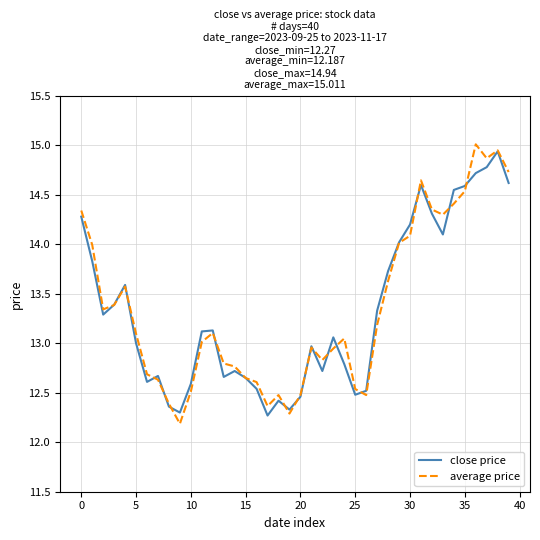

Which series has the widest spread of values?

average price